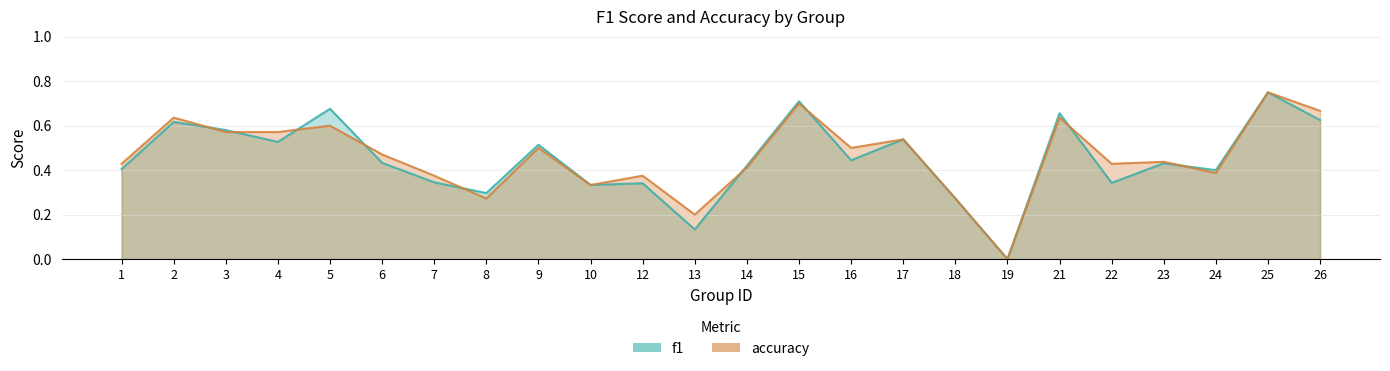

Is it true that accuracy equals 0.7 at 15?

True